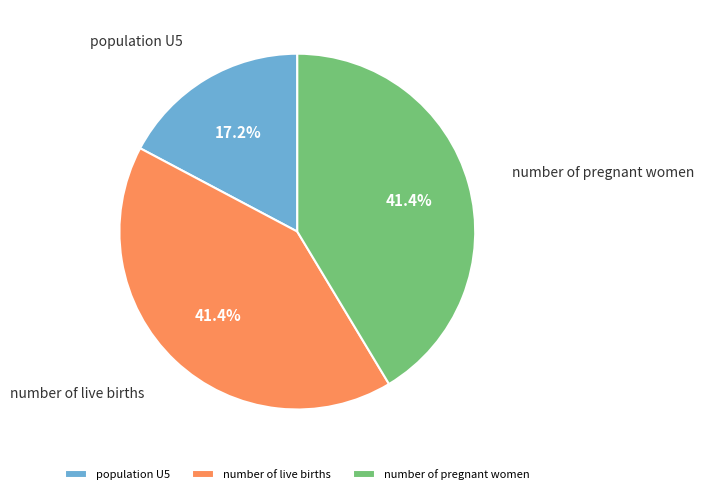

What percentage is the number of pregnant women slice, to the nearest percent?

41%